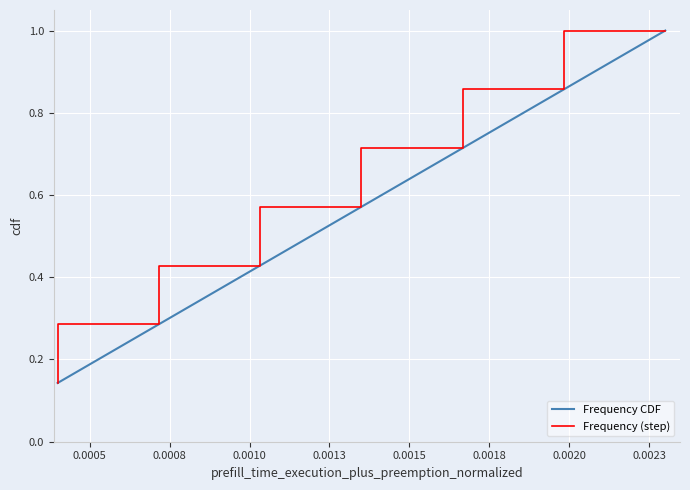

True or false: Frequency CDF has more than 2 interior local peaks.

False